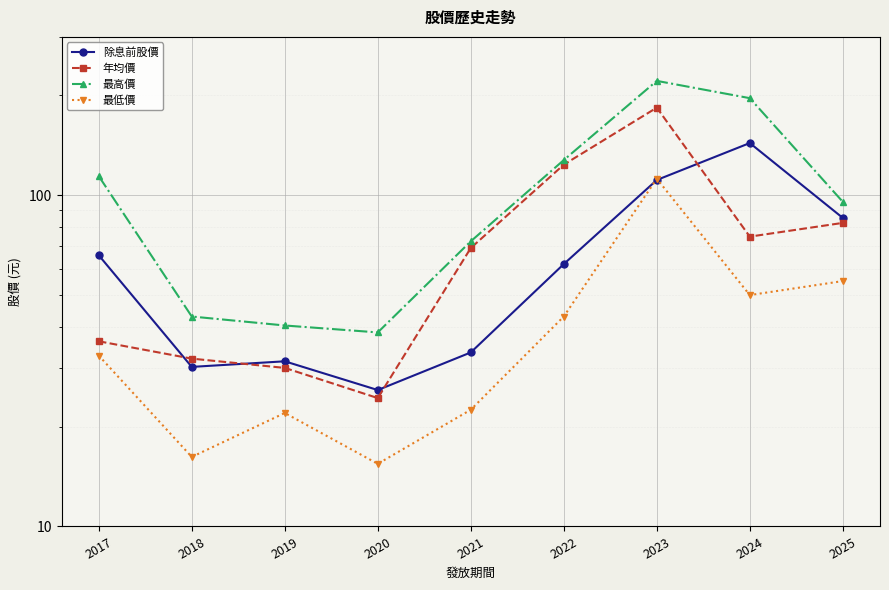

At which label does 最高價 reach its minimum?

2020